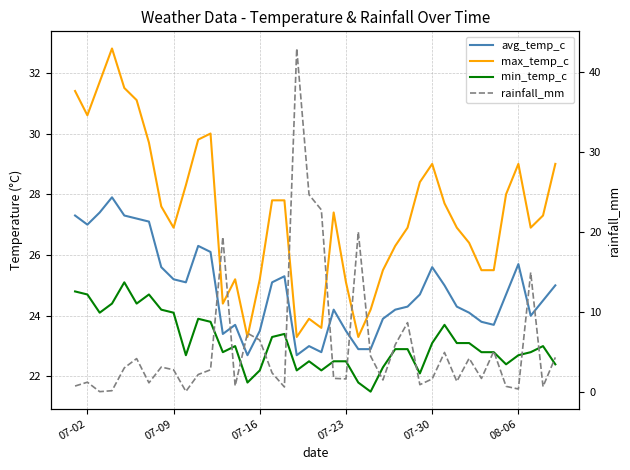

Count the number of data series in this chart.

4